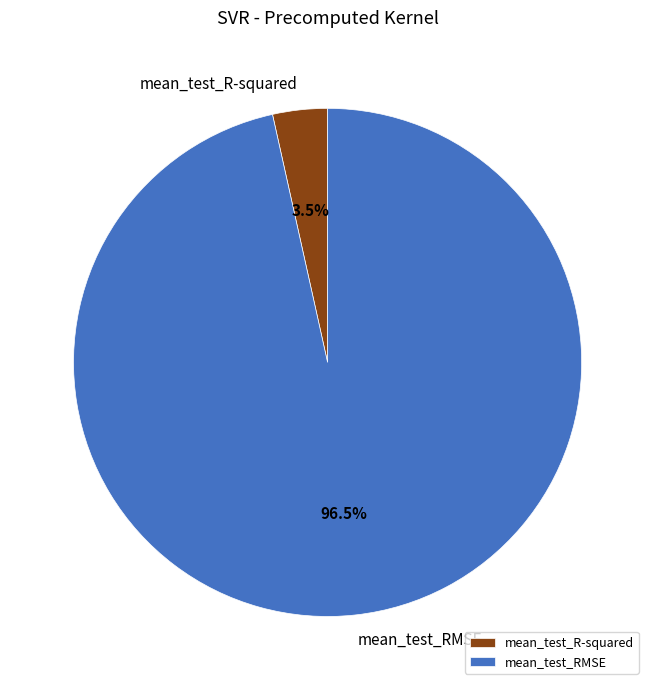

Between mean_test_RMSE and mean_test_R-squared, which is larger?

mean_test_RMSE